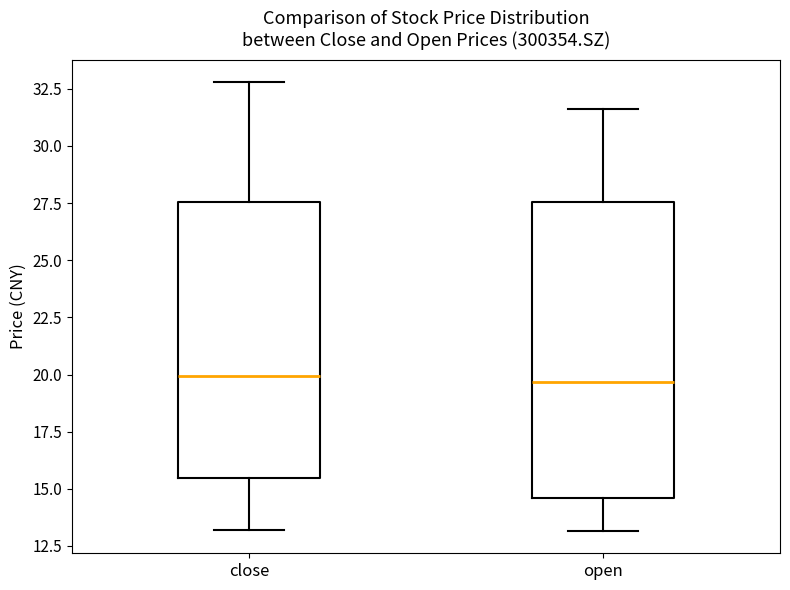

Comparing the boxes themselves (not the whiskers), which one is the tallest?

open